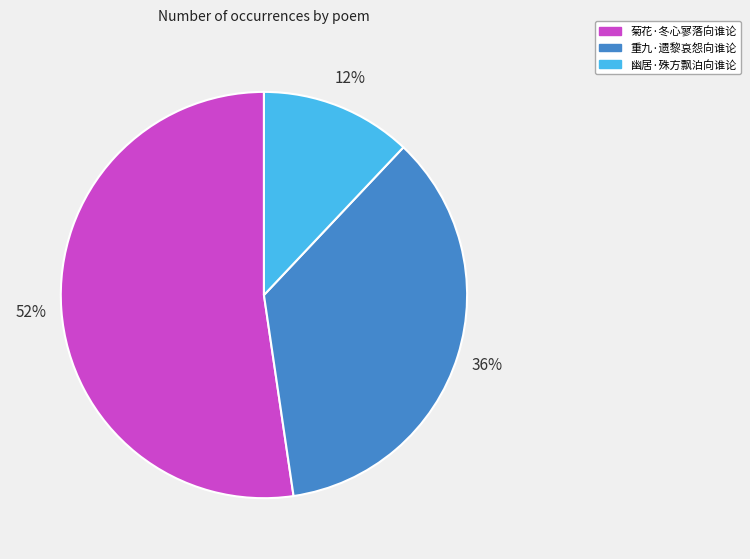

How many segments does this pie chart have?

3